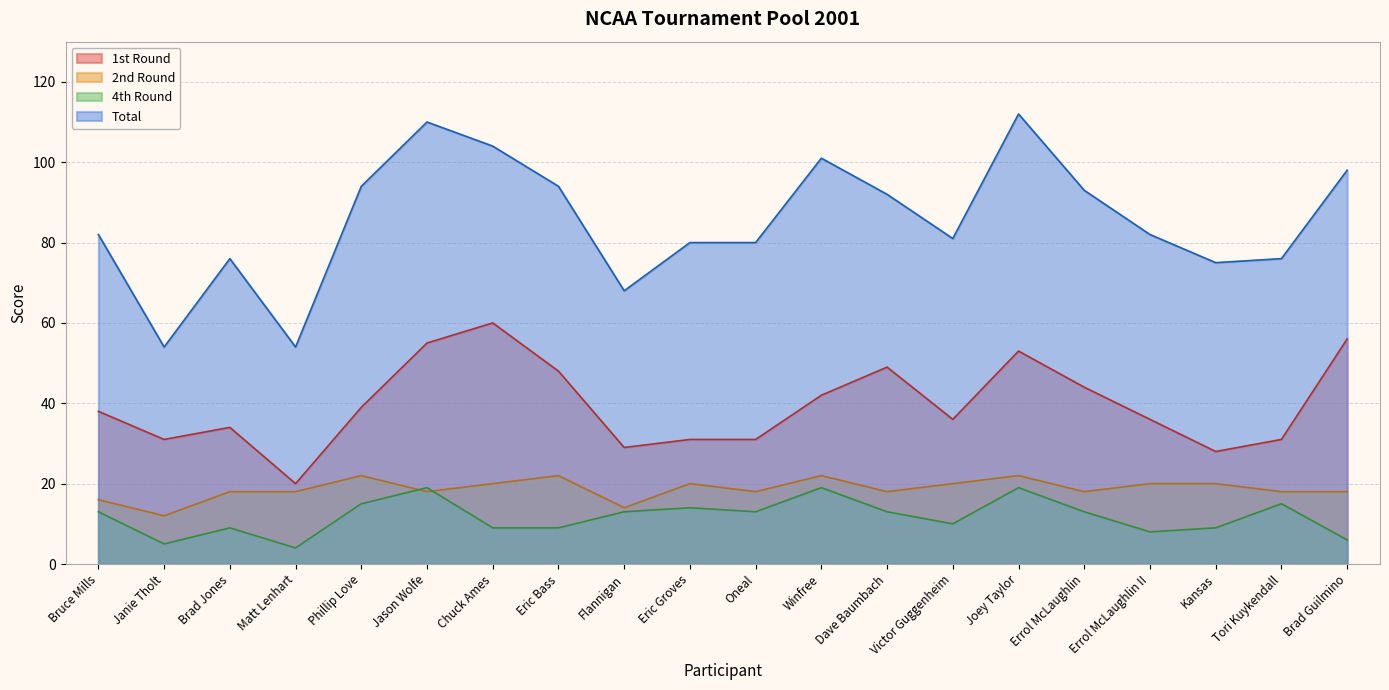

What is the difference between the maximum and minimum values in the 4th Round series?

15